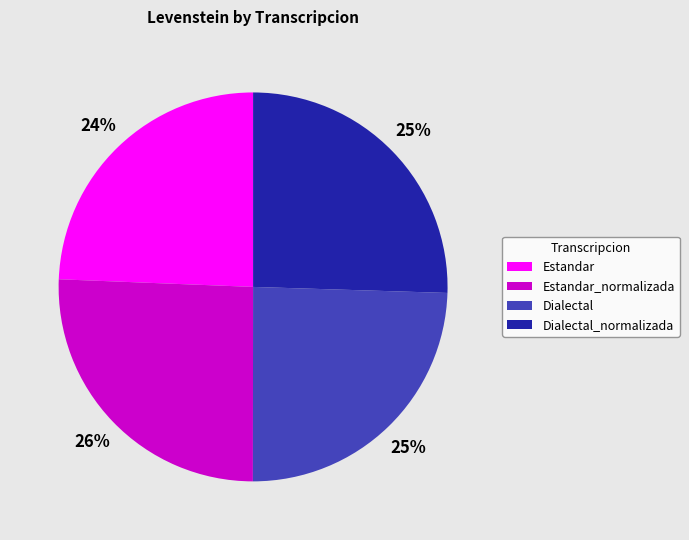

Combined, do Dialectal_normalizada and Estandar account for over 50%?

No